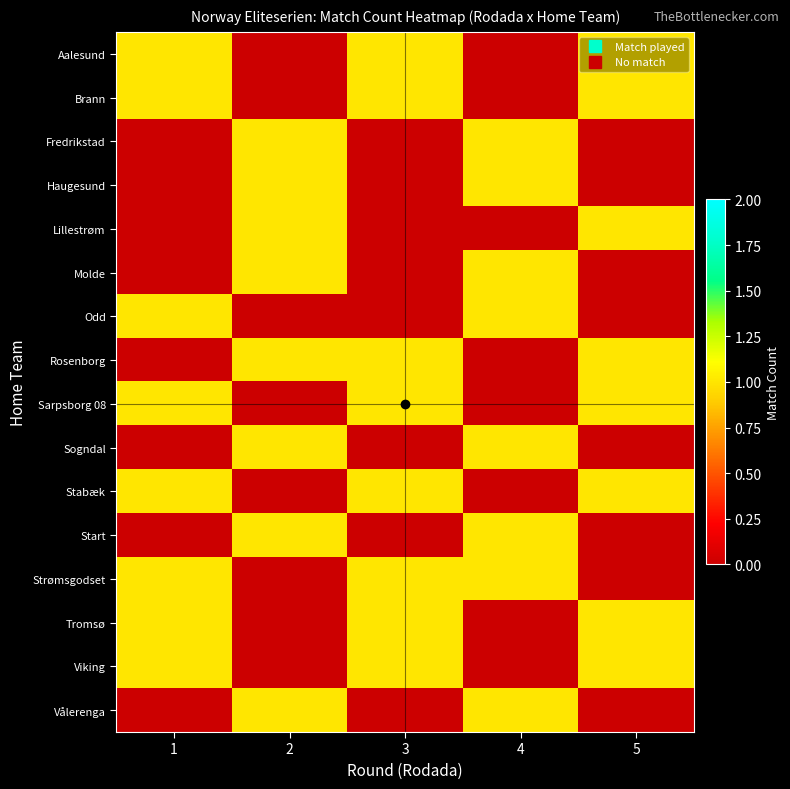

Reading left to right, extract all data points from this chart.

row_0: 1	0	1	0	1
row_1: 1	0	1	0	1
row_2: 0	1	0	1	0
row_3: 0	1	0	1	0
row_4: 0	1	0	0	1
row_5: 0	1	0	1	0
row_6: 1	0	0	1	0
row_7: 0	1	1	0	1
row_8: 1	0	1	0	1
row_9: 0	1	0	1	0
row_10: 1	0	1	0	1
row_11: 0	1	0	1	0
row_12: 1	0	1	1	0
row_13: 1	0	1	0	1
row_14: 1	0	1	0	1
row_15: 0	1	0	1	0